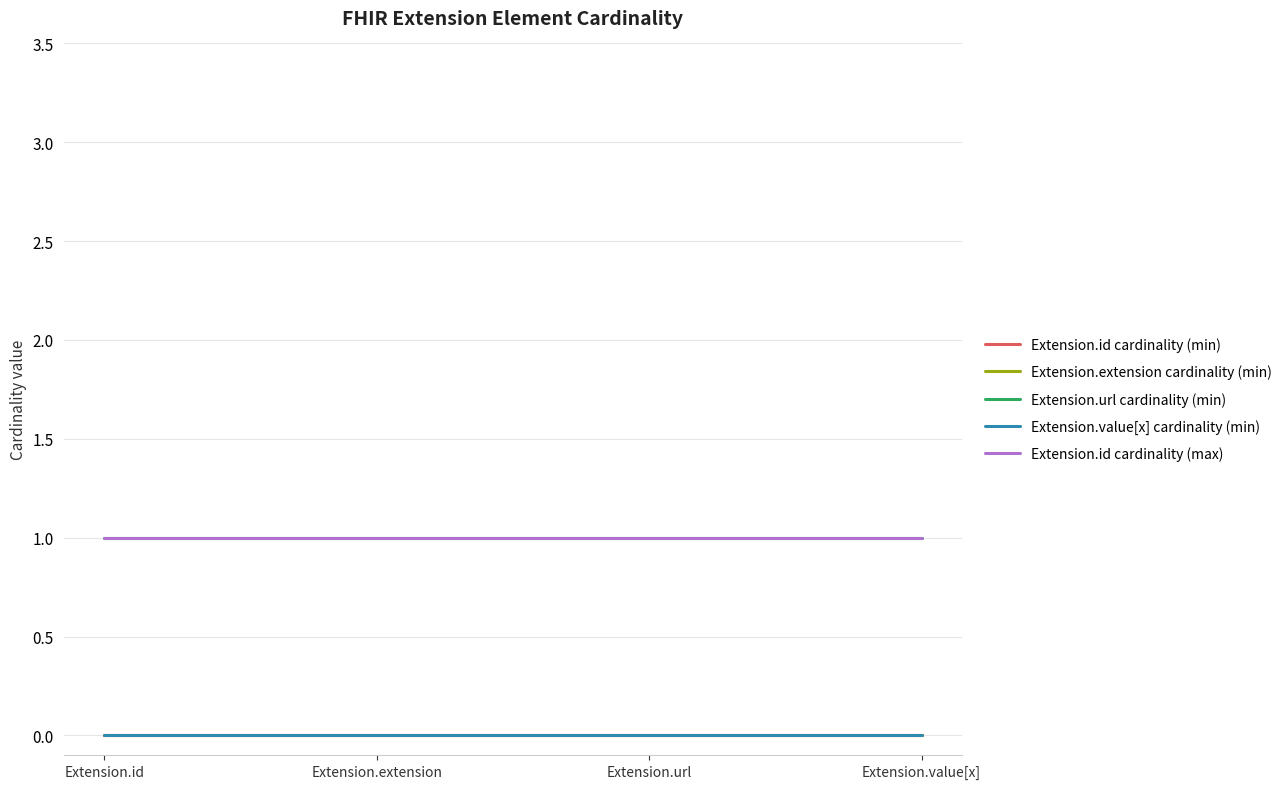

What is the difference between the highest and lowest values at Extension.value[x]?

1